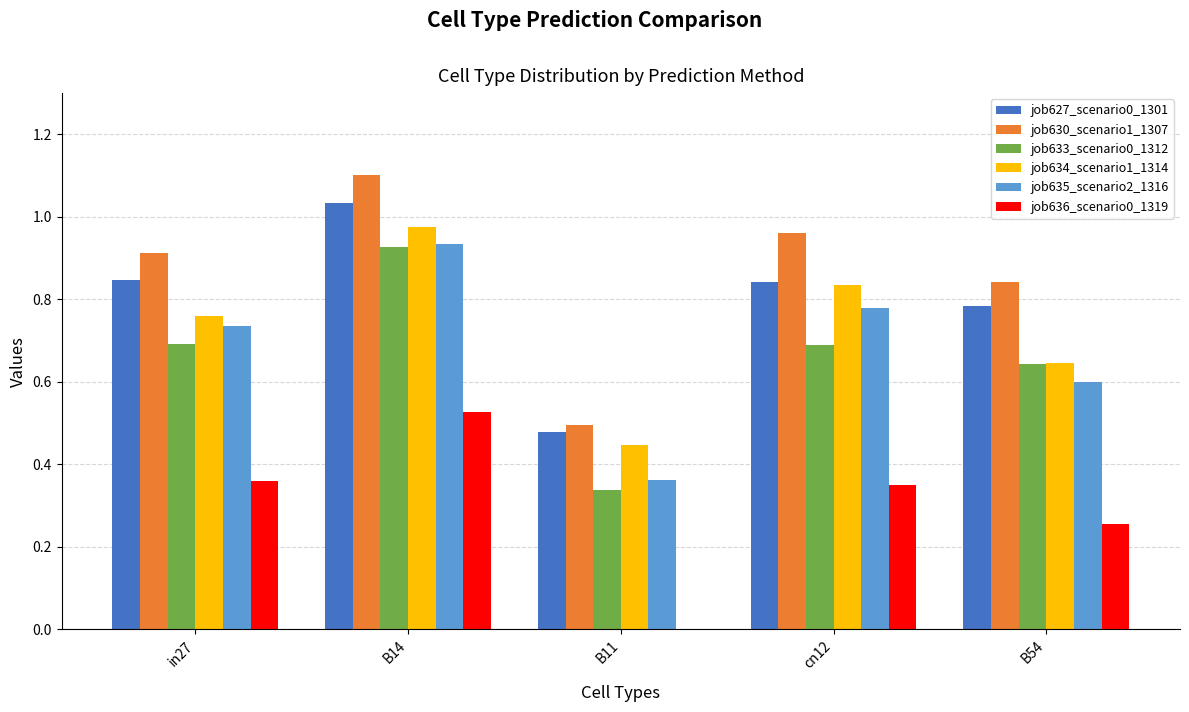

Count the job635_scenario2_1316 values in the range 0 to 1.

5